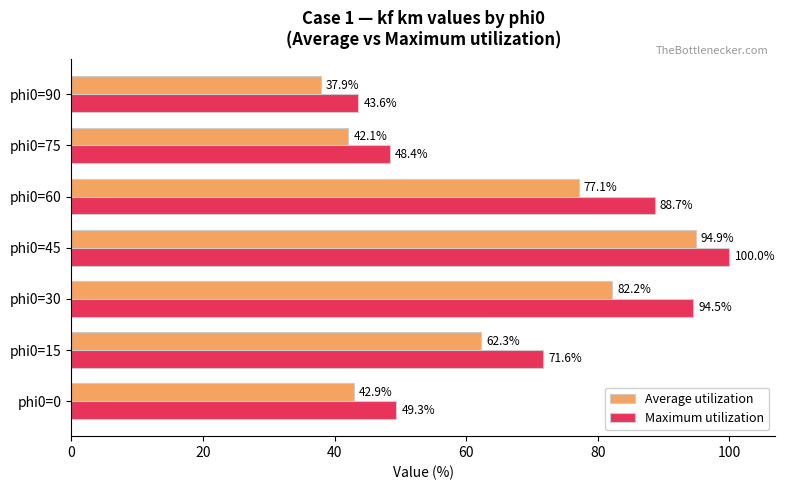

Count the number of categories in the chart.

7